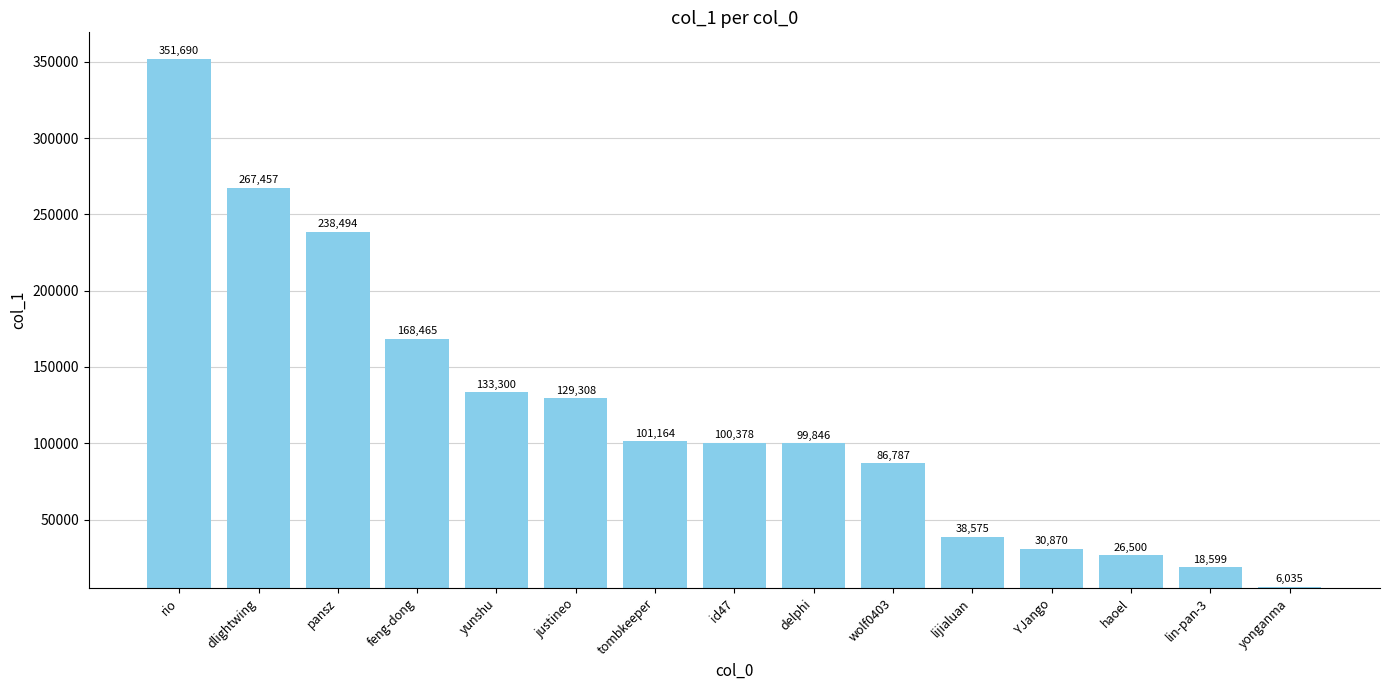

How many categories are shown in the chart?

15